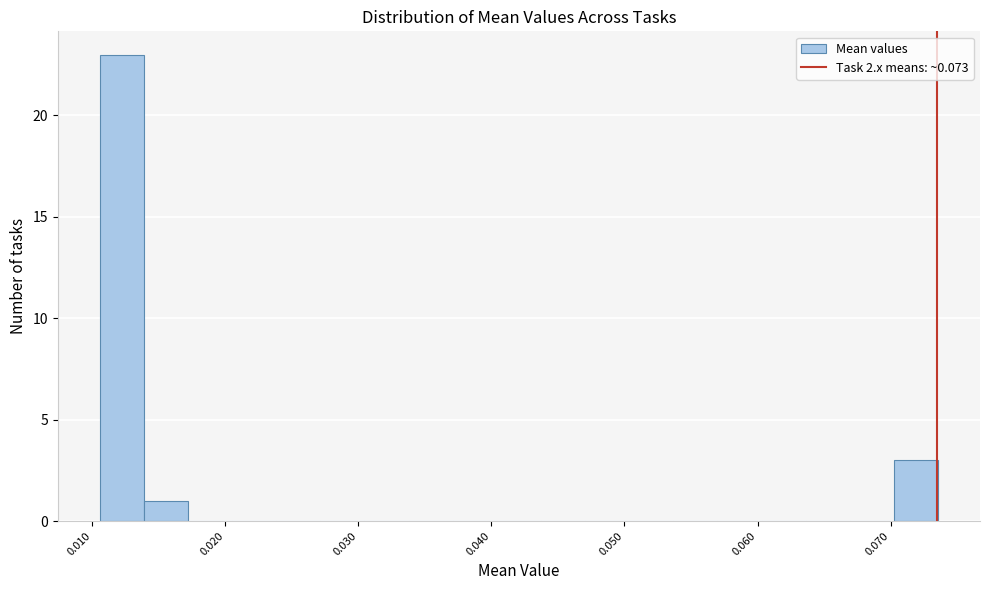

Read against the x-axis, roughly where is the centre of the tallest bar?

0.012